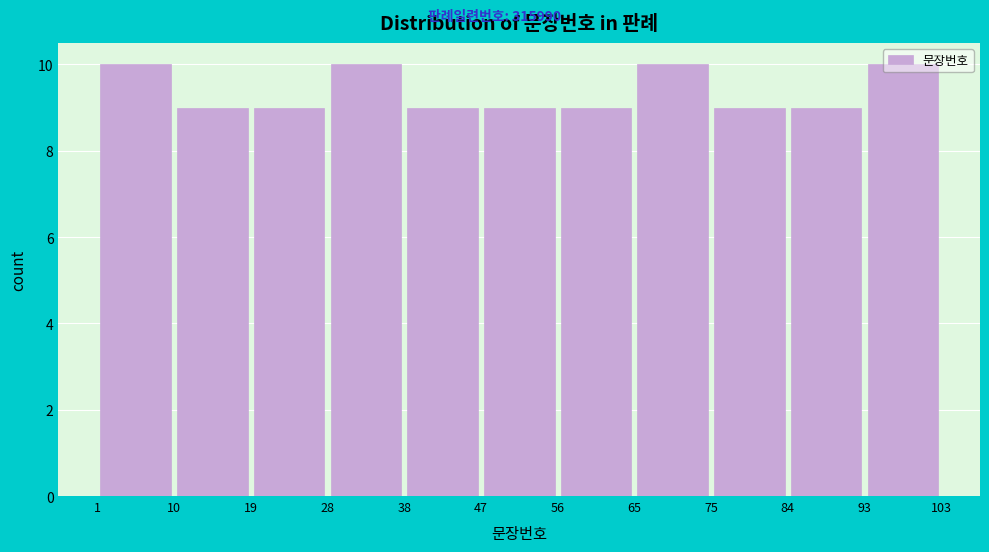

Reading left to right, list every bar in this chart as the range it spans on the x-axis followed by its height. The values are not printed on the chart, so give them approximately, as read against the axis.

1 to 10: 10
10 to 19: 9
19 to 28: 9
28 to 38: 10
38 to 47: 9
47 to 56: 9
56 to 65: 9
65 to 75: 10
75 to 84: 9
84 to 93: 9
93 to 103: 10